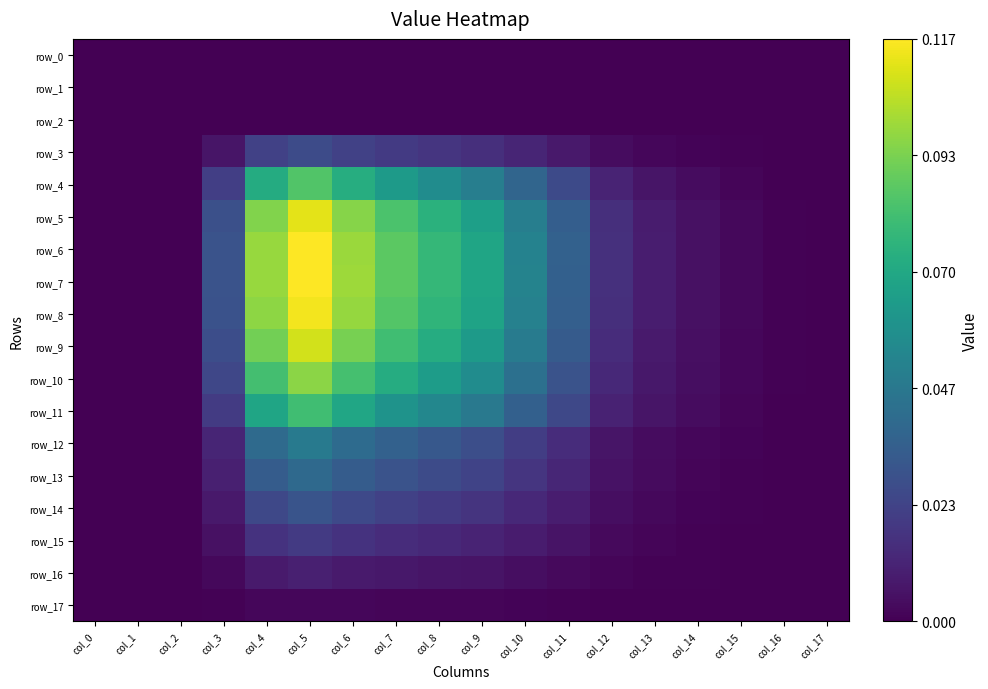

Which series has the widest spread of values?

row_7